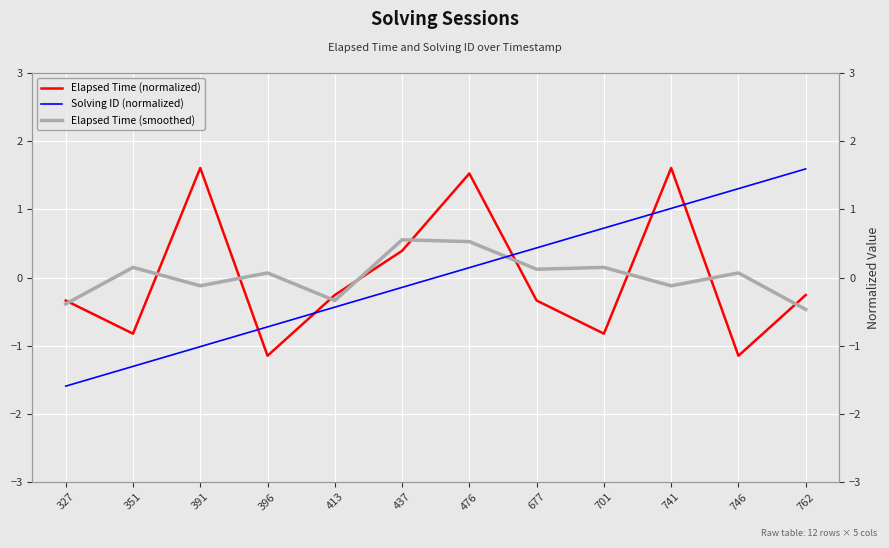

True or false: Solving ID (normalized) has more than 2 interior local peaks.

False